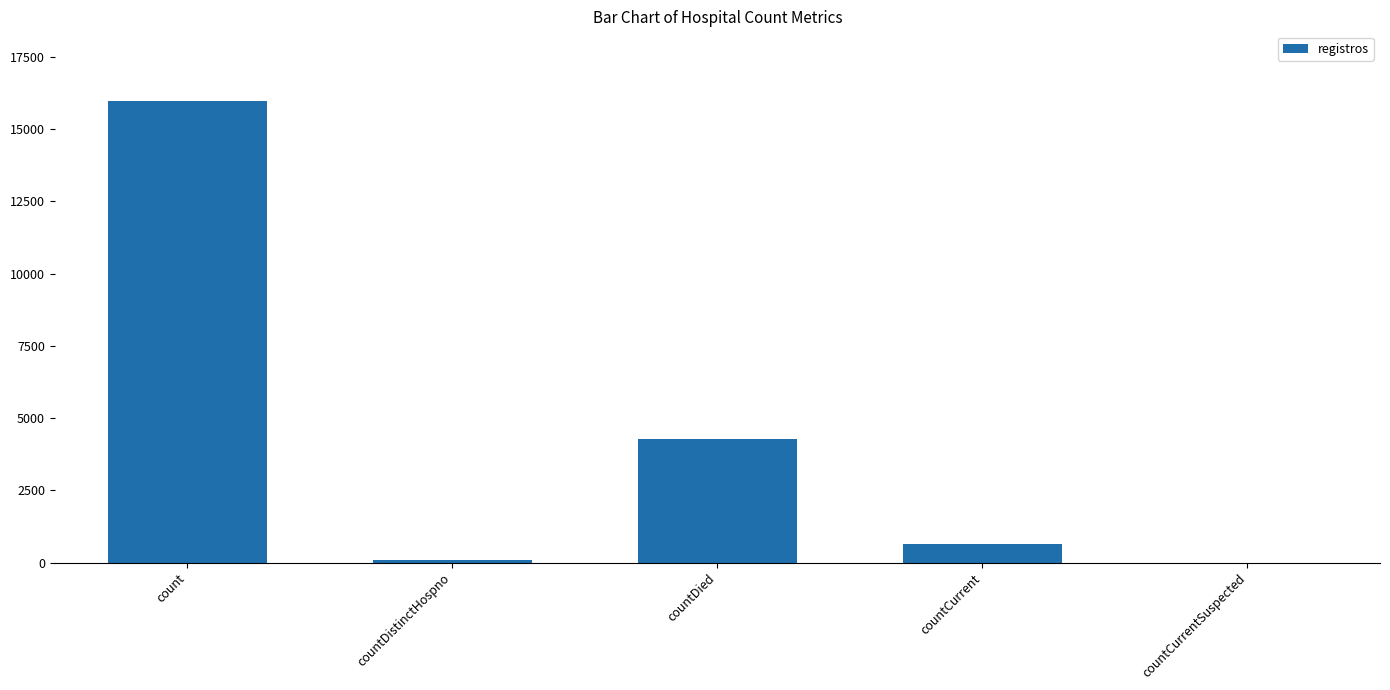

True or false: the data shows 15992 at count.

True